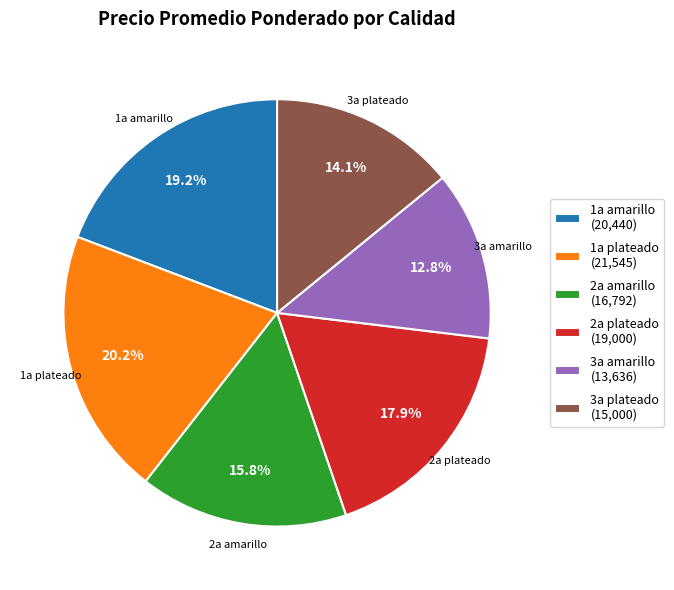

What percentage do 3a amarillo and 2a plateado together represent?

30.7%